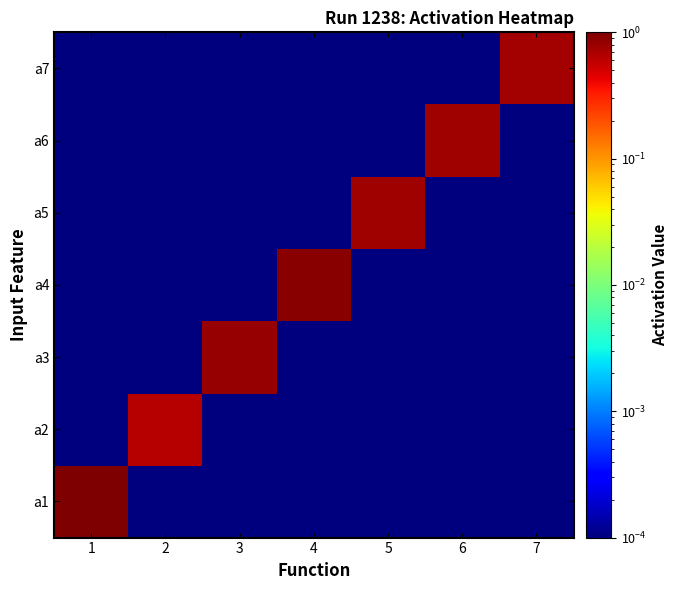

Between 1 and 3, which series saw the biggest shift?

a1